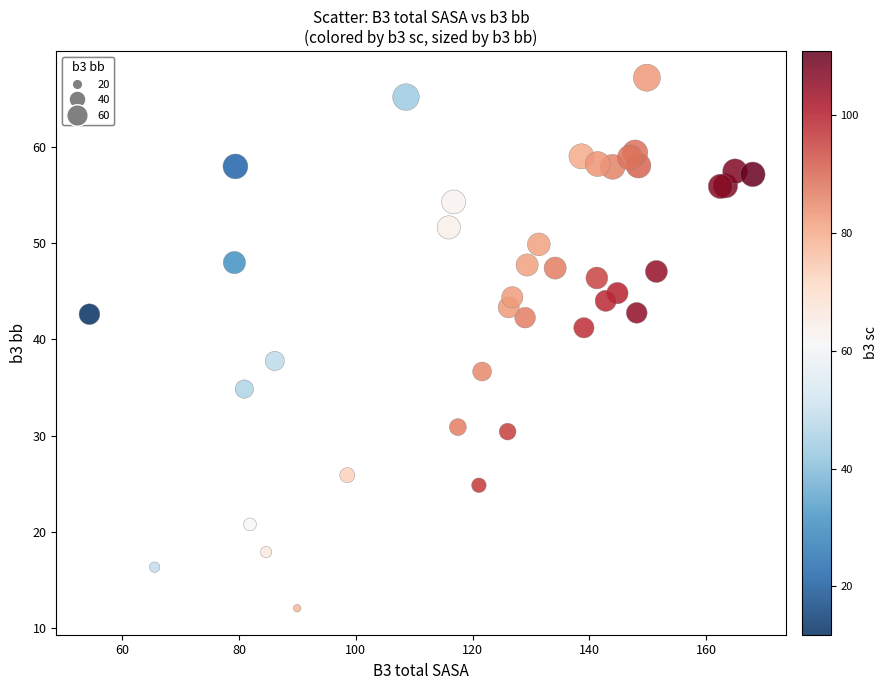

What Y value in the scatter plot is closest to 39?

37.8